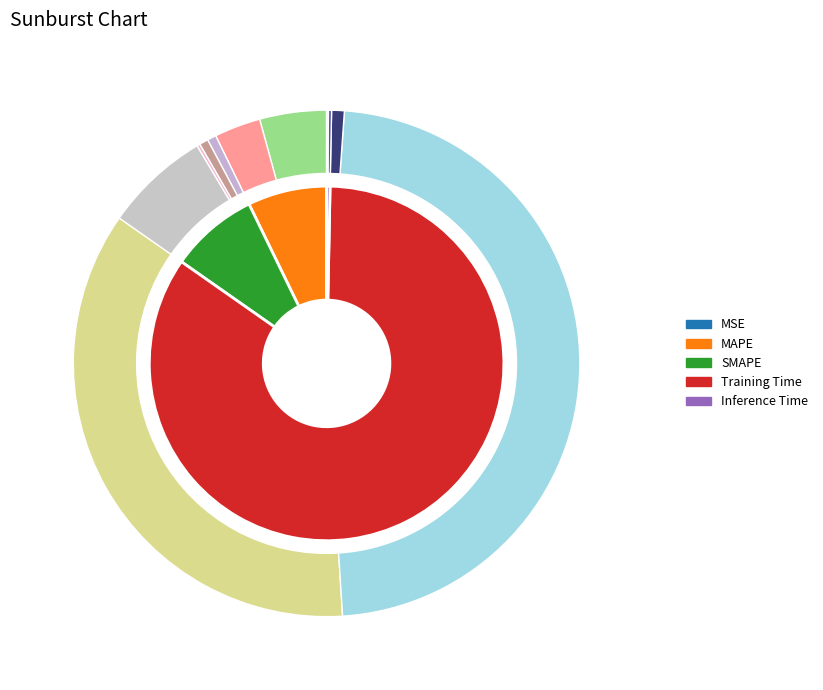

How many slices are in this pie chart?

5